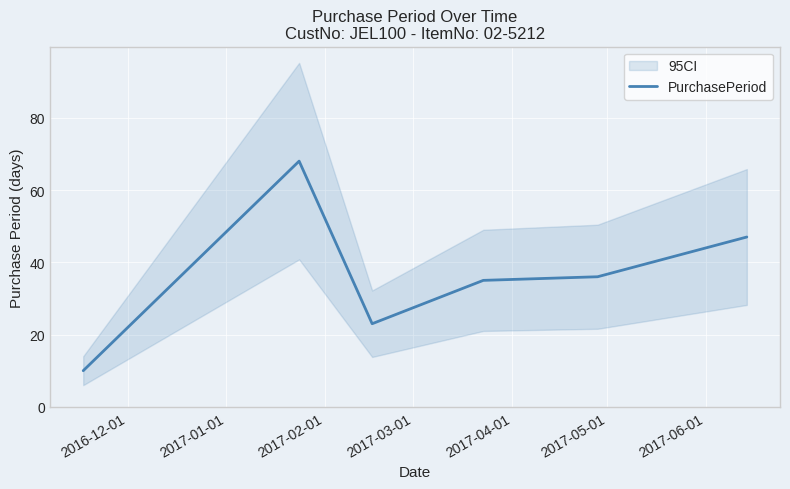

What is the minimum value for PurchasePeriod?

10